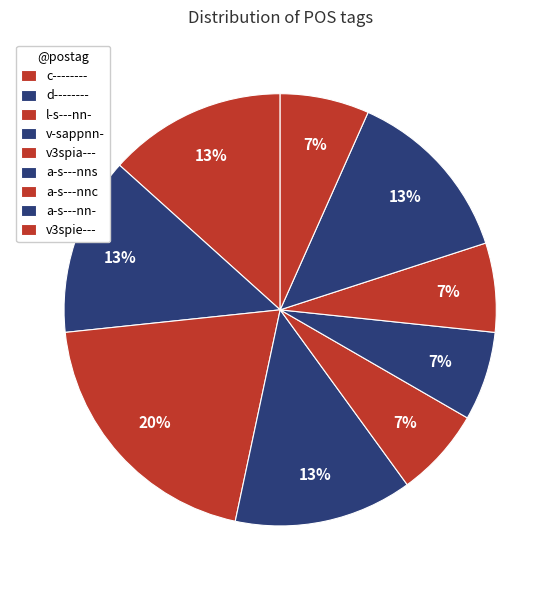

What is the smallest slice in the pie chart?

v-sappnn-